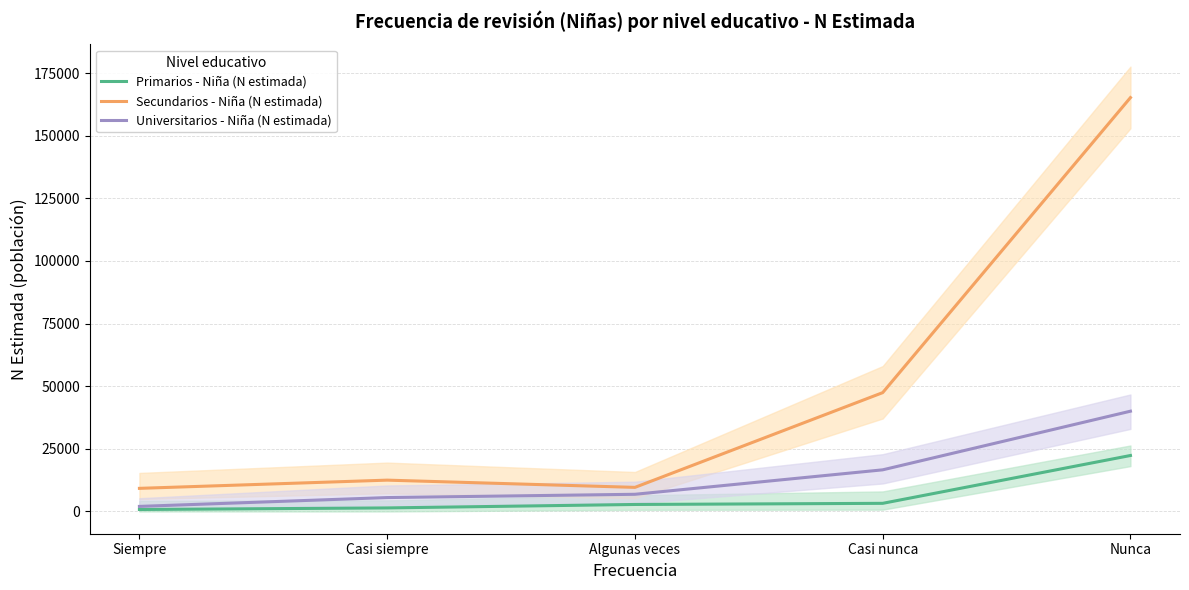

Which series changed the most between Casi nunca and Nunca?

Secundarios - Niña (N estimada)